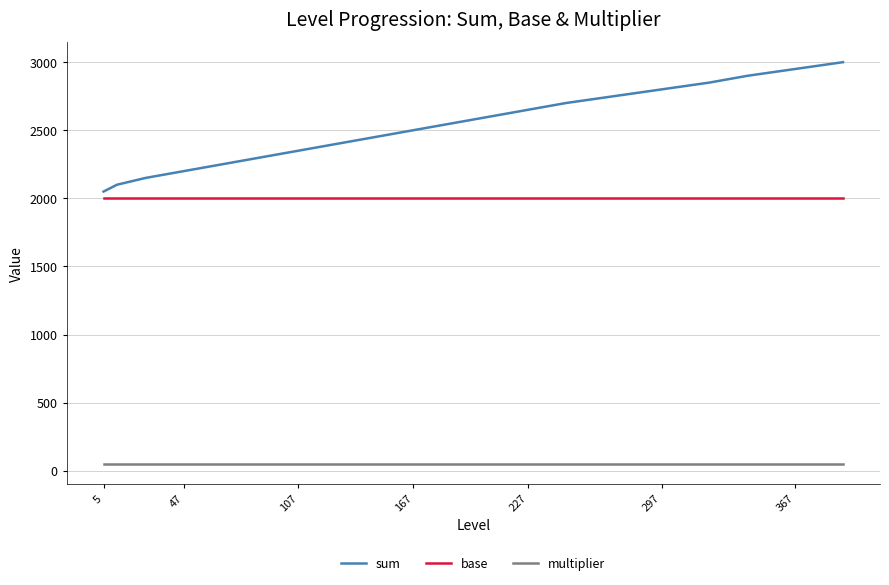

What is the minimum value for sum?

2050